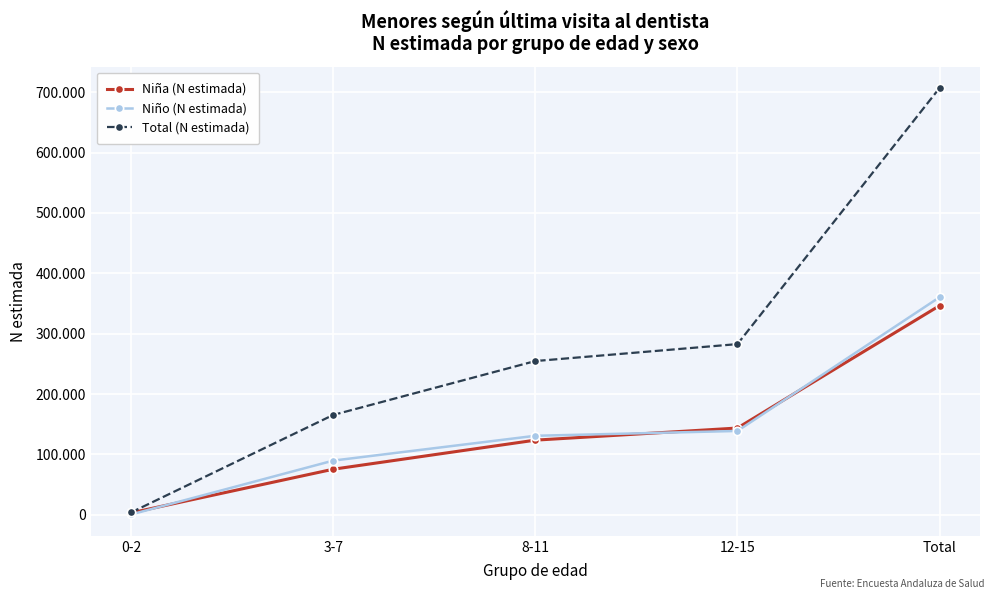

Is this an area chart (filled region under the line)?

No